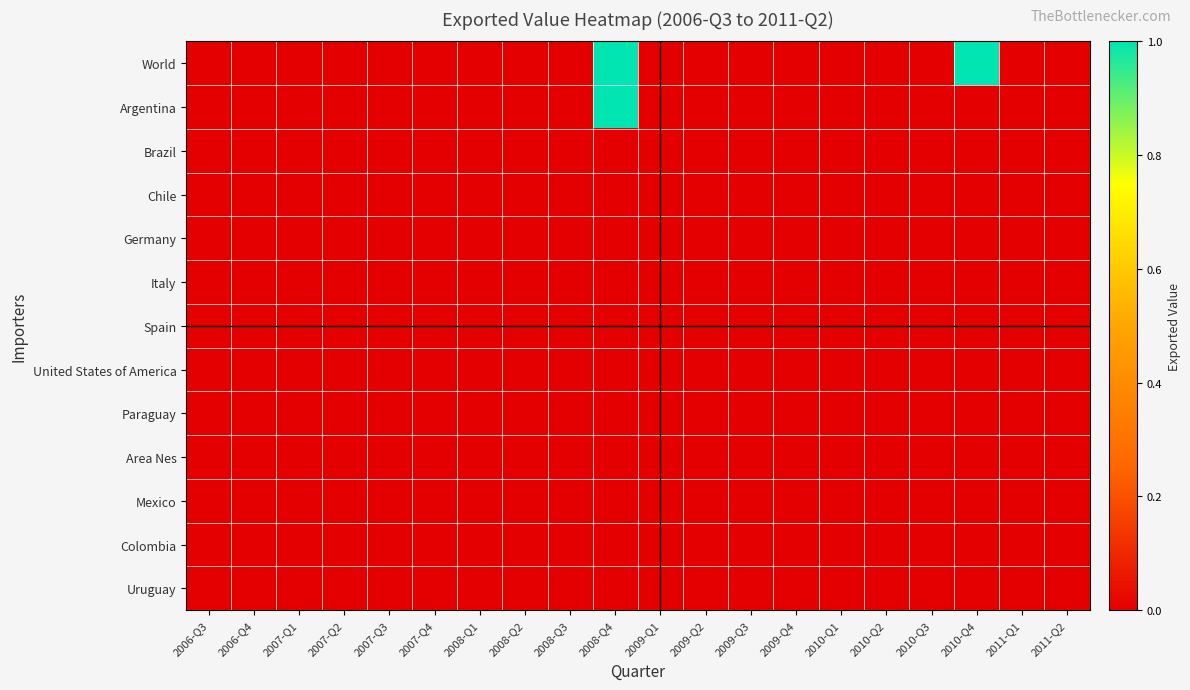

Reading right to left, transcribe all the data shown in this chart.

World: 2011-Q2=0	2011-Q1=0	2010-Q4=1	2010-Q3=0	2010-Q2=0	2010-Q1=0	2009-Q4=0	2009-Q3=0	2009-Q2=0	2009-Q1=0	2008-Q4=1	2008-Q3=0	2008-Q2=0	2008-Q1=0	2007-Q4=0	2007-Q3=0	2007-Q2=0	2007-Q1=0	2006-Q4=0	2006-Q3=0
Argentina: 2011-Q2=0	2011-Q1=0	2010-Q4=0	2010-Q3=0	2010-Q2=0	2010-Q1=0	2009-Q4=0	2009-Q3=0	2009-Q2=0	2009-Q1=0	2008-Q4=1	2008-Q3=0	2008-Q2=0	2008-Q1=0	2007-Q4=0	2007-Q3=0	2007-Q2=0	2007-Q1=0	2006-Q4=0	2006-Q3=0
Brazil: 2011-Q2=0	2011-Q1=0	2010-Q4=0	2010-Q3=0	2010-Q2=0	2010-Q1=0	2009-Q4=0	2009-Q3=0	2009-Q2=0	2009-Q1=0	2008-Q4=0	2008-Q3=0	2008-Q2=0	2008-Q1=0	2007-Q4=0	2007-Q3=0	2007-Q2=0	2007-Q1=0	2006-Q4=0	2006-Q3=0
Chile: 2011-Q2=0	2011-Q1=0	2010-Q4=0	2010-Q3=0	2010-Q2=0	2010-Q1=0	2009-Q4=0	2009-Q3=0	2009-Q2=0	2009-Q1=0	2008-Q4=0	2008-Q3=0	2008-Q2=0	2008-Q1=0	2007-Q4=0	2007-Q3=0	2007-Q2=0	2007-Q1=0	2006-Q4=0	2006-Q3=0
Germany: 2011-Q2=0	2011-Q1=0	2010-Q4=0	2010-Q3=0	2010-Q2=0	2010-Q1=0	2009-Q4=0	2009-Q3=0	2009-Q2=0	2009-Q1=0	2008-Q4=0	2008-Q3=0	2008-Q2=0	2008-Q1=0	2007-Q4=0	2007-Q3=0	2007-Q2=0	2007-Q1=0	2006-Q4=0	2006-Q3=0
Italy: 2011-Q2=0	2011-Q1=0	2010-Q4=0	2010-Q3=0	2010-Q2=0	2010-Q1=0	2009-Q4=0	2009-Q3=0	2009-Q2=0	2009-Q1=0	2008-Q4=0	2008-Q3=0	2008-Q2=0	2008-Q1=0	2007-Q4=0	2007-Q3=0	2007-Q2=0	2007-Q1=0	2006-Q4=0	2006-Q3=0
Spain: 2011-Q2=0	2011-Q1=0	2010-Q4=0	2010-Q3=0	2010-Q2=0	2010-Q1=0	2009-Q4=0	2009-Q3=0	2009-Q2=0	2009-Q1=0	2008-Q4=0	2008-Q3=0	2008-Q2=0	2008-Q1=0	2007-Q4=0	2007-Q3=0	2007-Q2=0	2007-Q1=0	2006-Q4=0	2006-Q3=0
United States of America: 2011-Q2=0	2011-Q1=0	2010-Q4=0	2010-Q3=0	2010-Q2=0	2010-Q1=0	2009-Q4=0	2009-Q3=0	2009-Q2=0	2009-Q1=0	2008-Q4=0	2008-Q3=0	2008-Q2=0	2008-Q1=0	2007-Q4=0	2007-Q3=0	2007-Q2=0	2007-Q1=0	2006-Q4=0	2006-Q3=0
Paraguay: 2011-Q2=0	2011-Q1=0	2010-Q4=0	2010-Q3=0	2010-Q2=0	2010-Q1=0	2009-Q4=0	2009-Q3=0	2009-Q2=0	2009-Q1=0	2008-Q4=0	2008-Q3=0	2008-Q2=0	2008-Q1=0	2007-Q4=0	2007-Q3=0	2007-Q2=0	2007-Q1=0	2006-Q4=0	2006-Q3=0
Area Nes: 2011-Q2=0	2011-Q1=0	2010-Q4=0	2010-Q3=0	2010-Q2=0	2010-Q1=0	2009-Q4=0	2009-Q3=0	2009-Q2=0	2009-Q1=0	2008-Q4=0	2008-Q3=0	2008-Q2=0	2008-Q1=0	2007-Q4=0	2007-Q3=0	2007-Q2=0	2007-Q1=0	2006-Q4=0	2006-Q3=0
Mexico: 2011-Q2=0	2011-Q1=0	2010-Q4=0	2010-Q3=0	2010-Q2=0	2010-Q1=0	2009-Q4=0	2009-Q3=0	2009-Q2=0	2009-Q1=0	2008-Q4=0	2008-Q3=0	2008-Q2=0	2008-Q1=0	2007-Q4=0	2007-Q3=0	2007-Q2=0	2007-Q1=0	2006-Q4=0	2006-Q3=0
Colombia: 2011-Q2=0	2011-Q1=0	2010-Q4=0	2010-Q3=0	2010-Q2=0	2010-Q1=0	2009-Q4=0	2009-Q3=0	2009-Q2=0	2009-Q1=0	2008-Q4=0	2008-Q3=0	2008-Q2=0	2008-Q1=0	2007-Q4=0	2007-Q3=0	2007-Q2=0	2007-Q1=0	2006-Q4=0	2006-Q3=0
Uruguay: 2011-Q2=0	2011-Q1=0	2010-Q4=0	2010-Q3=0	2010-Q2=0	2010-Q1=0	2009-Q4=0	2009-Q3=0	2009-Q2=0	2009-Q1=0	2008-Q4=0	2008-Q3=0	2008-Q2=0	2008-Q1=0	2007-Q4=0	2007-Q3=0	2007-Q2=0	2007-Q1=0	2006-Q4=0	2006-Q3=0